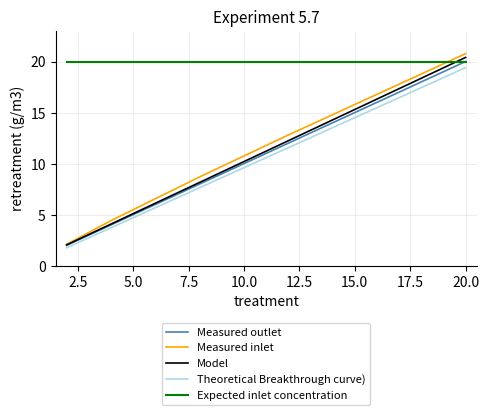

How many lines are shown in the chart?

5